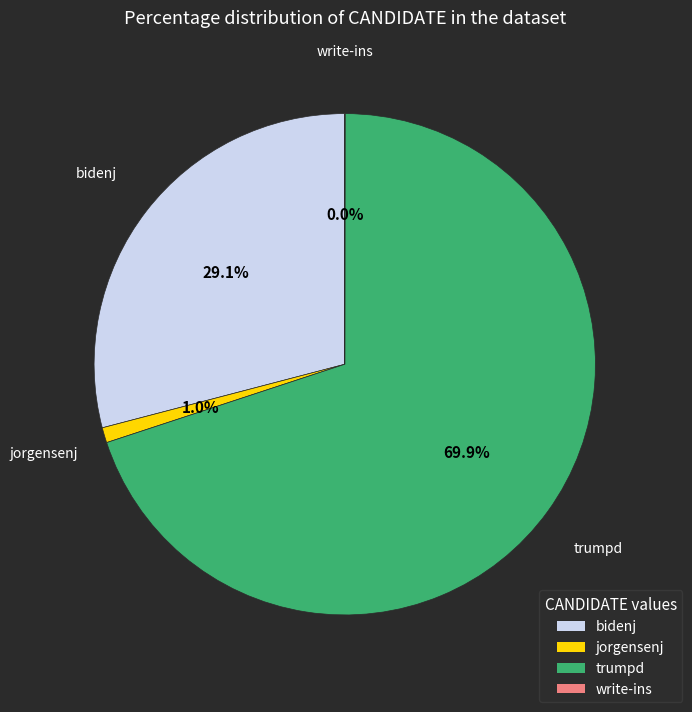

Which category has the biggest portion of the pie?

trumpd